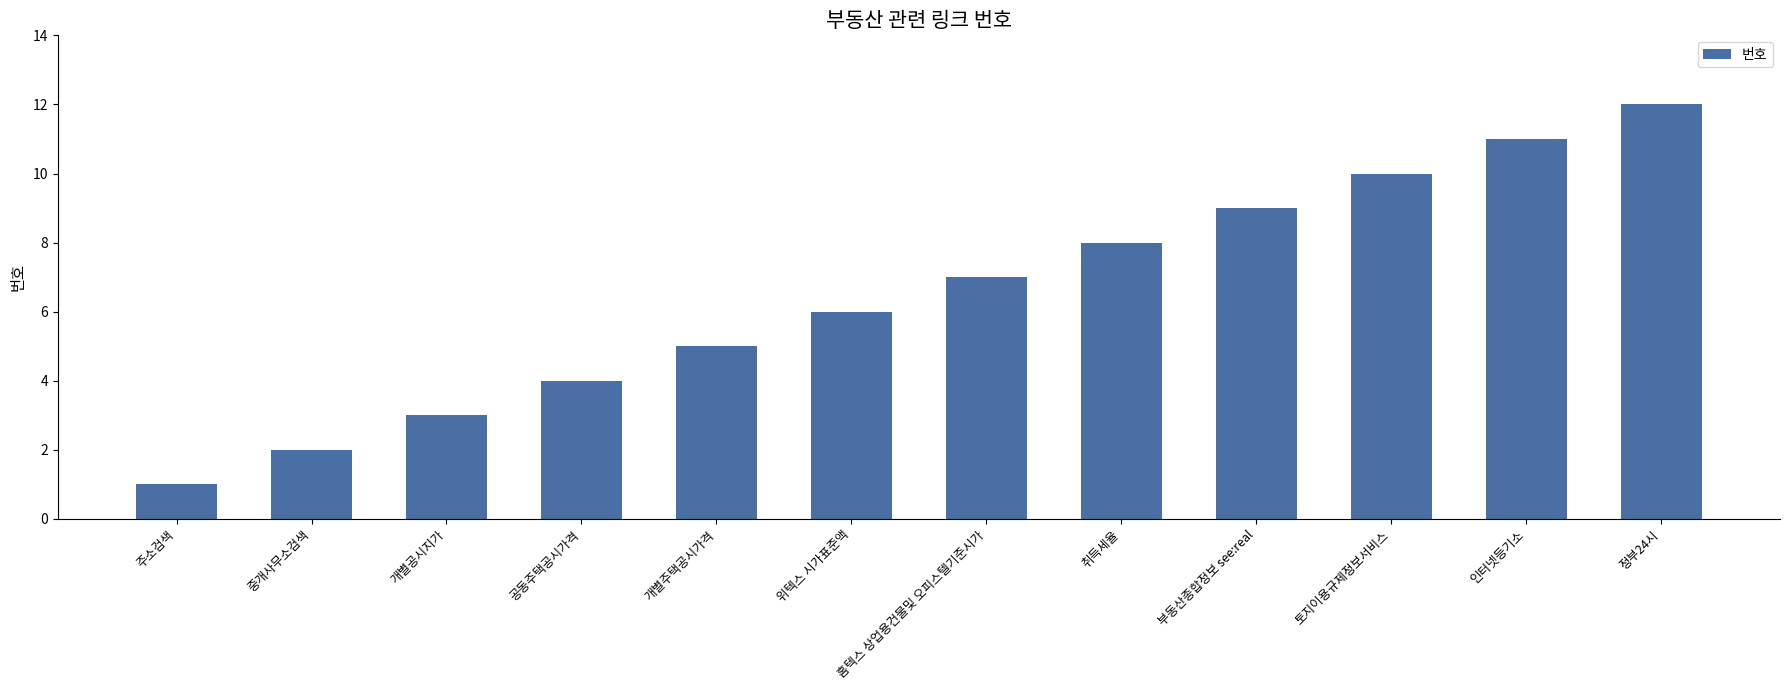

What is the sum of all values?

78